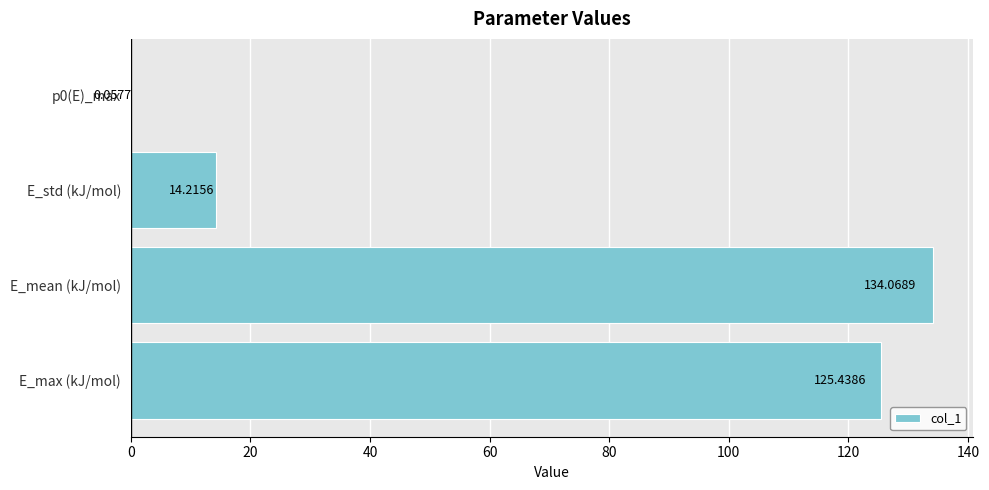

Which label corresponds to the largest value in the chart?

E_mean (kJ/mol)